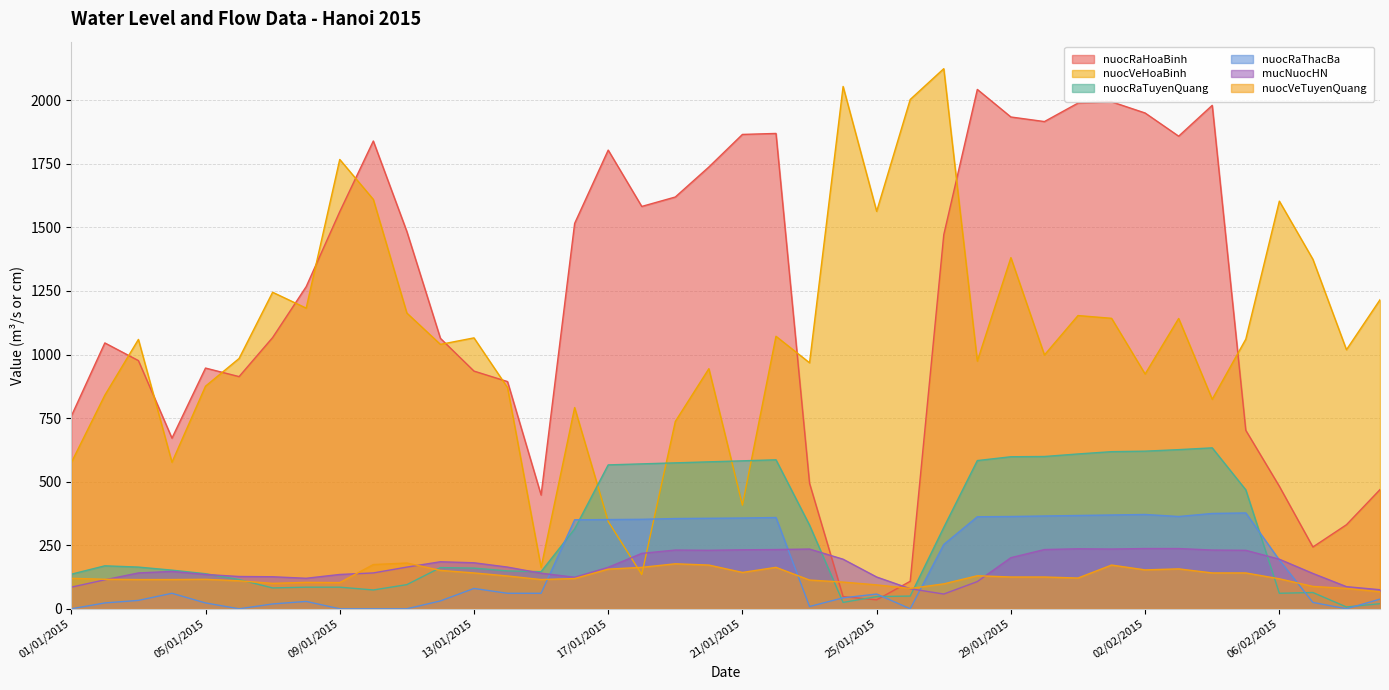

How many data points in nuocVeTuyenQuang are above 121?

19